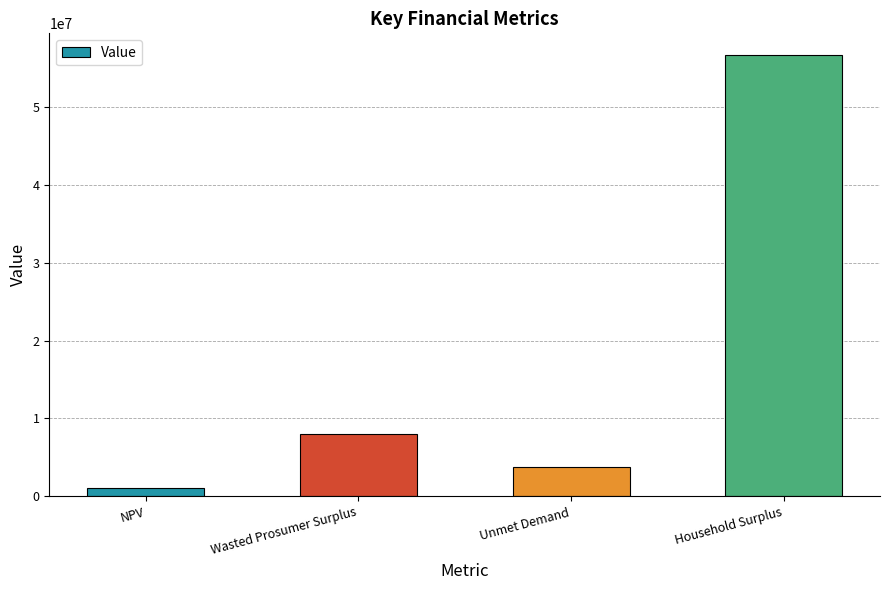

Reading right to left, list all the values displayed in this chart.

Household Surplus=56627985.1	Unmet Demand=3747097.9	Wasted Prosumer Surplus=7996566.0	NPV=1113896.2